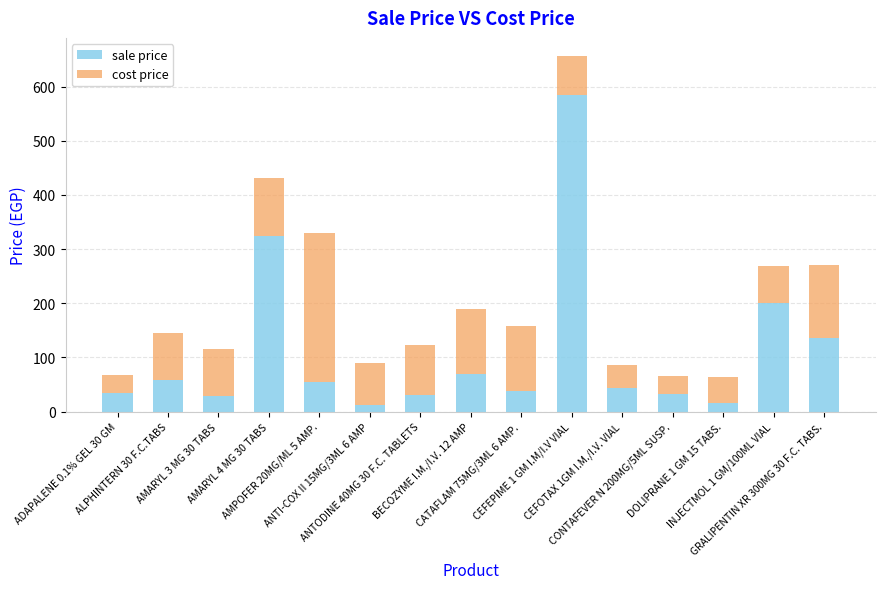

What is the maximum value for sale price?

584.0